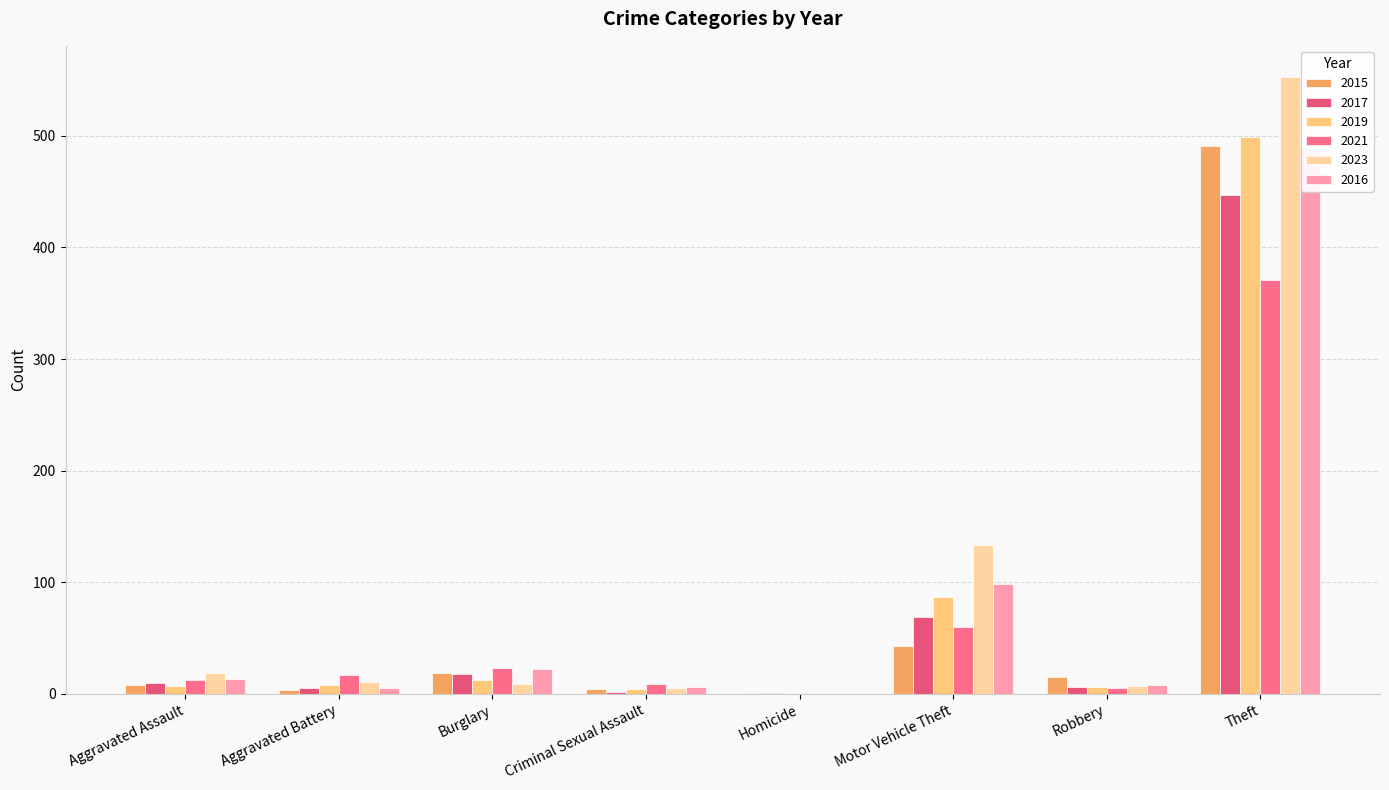

Is the value of 2015 at Robbery greater than the value of 2017 at Theft?

No